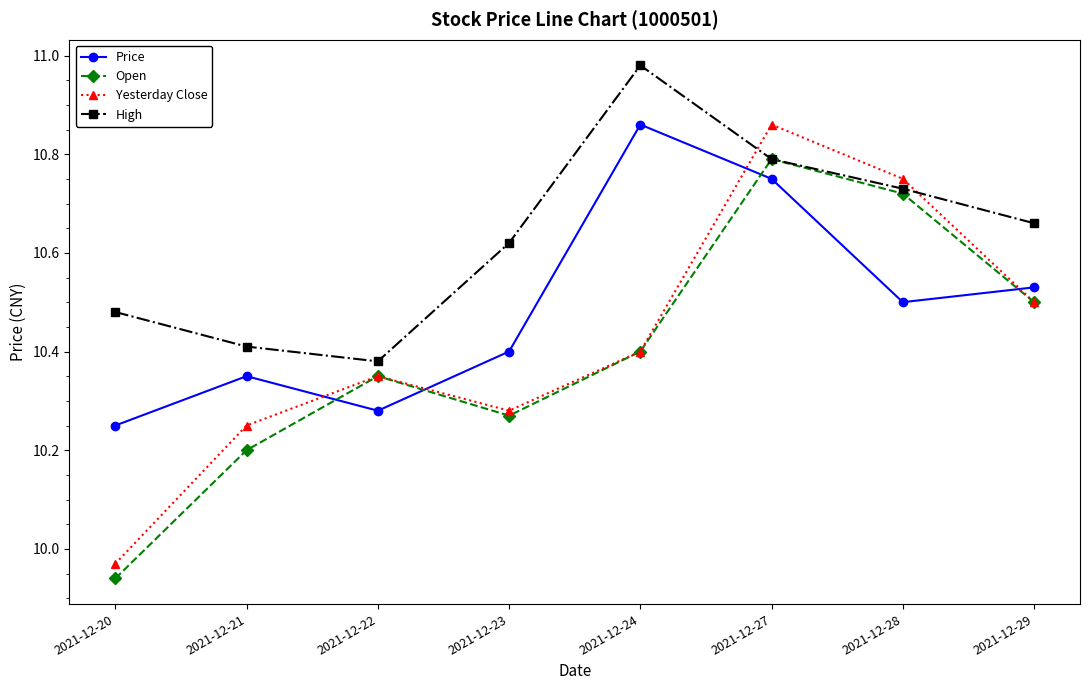

How many intersections are there between Yesterday Close and High?

2